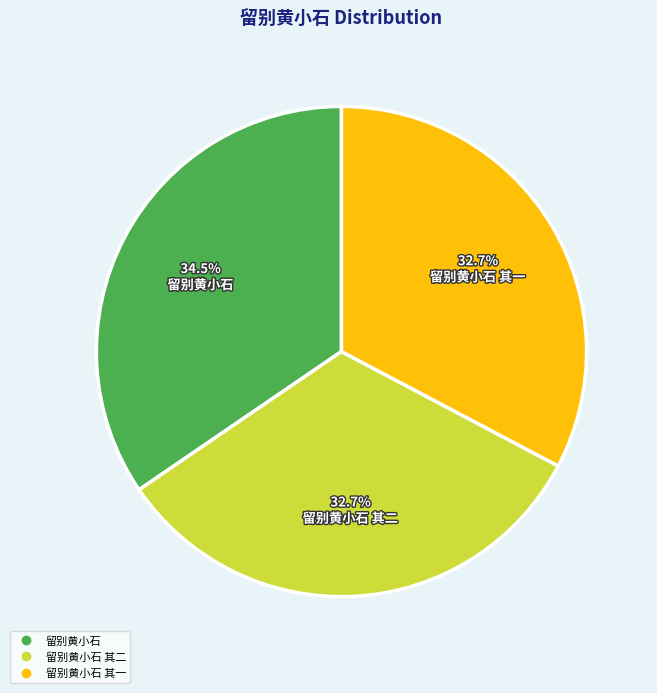

Is there a majority slice in this chart?

No